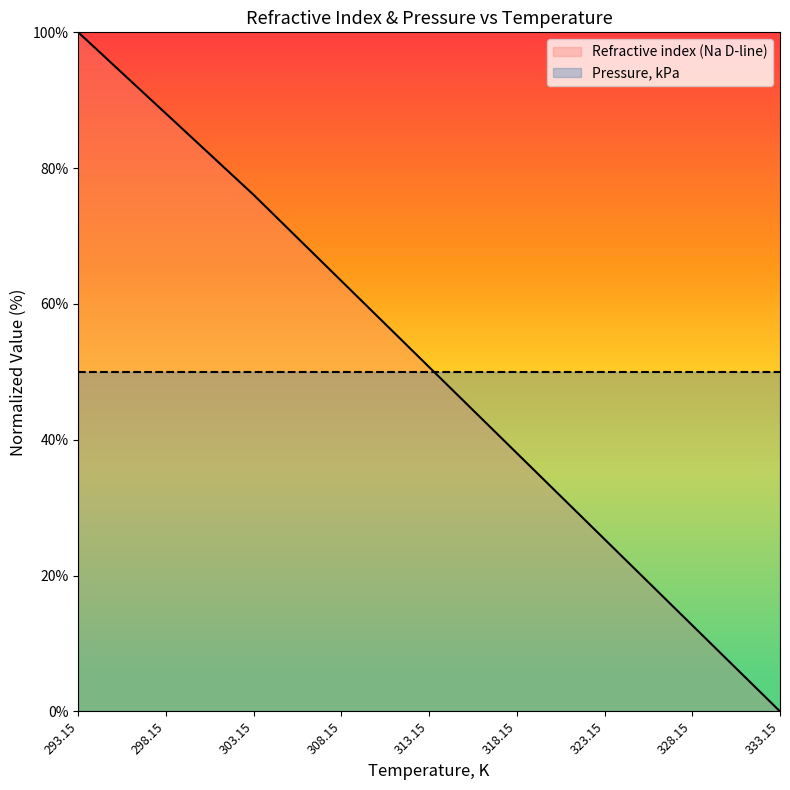

What is the difference between the maximum and minimum values?

100.0